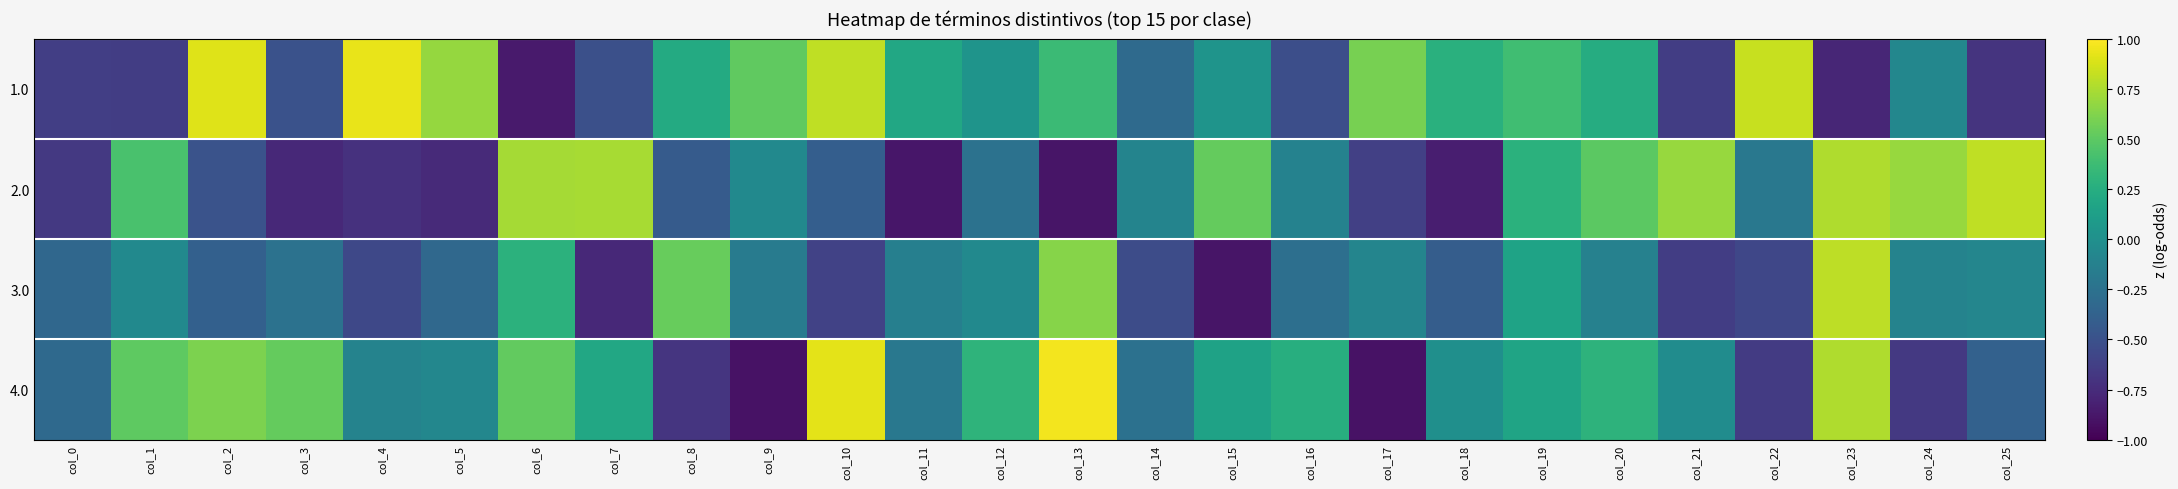

Reading left to right, list all the values displayed in this chart.

1.0: col_0=-0.6	col_1=-0.6	col_2=0.9	col_3=-0.5	col_4=0.9	col_5=0.7	col_6=-0.9	col_7=-0.5	col_8=0.2	col_9=0.5	col_10=0.8	col_11=0.2	col_12=0.0	col_13=0.4	col_14=-0.3	col_15=0.0	col_16=-0.5	col_17=0.6	col_18=0.3	col_19=0.4	col_20=0.2	col_21=-0.6	col_22=0.8	col_23=-0.8	col_24=-0.1	col_25=-0.7
2.0: col_0=-0.7	col_1=0.4	col_2=-0.5	col_3=-0.8	col_4=-0.7	col_5=-0.8	col_6=0.7	col_7=0.7	col_8=-0.4	col_9=-0.1	col_10=-0.4	col_11=-0.9	col_12=-0.2	col_13=-0.9	col_14=-0.1	col_15=0.5	col_16=-0.1	col_17=-0.6	col_18=-0.8	col_19=0.3	col_20=0.5	col_21=0.7	col_22=-0.2	col_23=0.8	col_24=0.7	col_25=0.8
3.0: col_0=-0.3	col_1=-0.1	col_2=-0.4	col_3=-0.2	col_4=-0.6	col_5=-0.3	col_6=0.3	col_7=-0.8	col_8=0.5	col_9=-0.2	col_10=-0.6	col_11=-0.1	col_12=-0.1	col_13=0.6	col_14=-0.5	col_15=-0.9	col_16=-0.3	col_17=-0.1	col_18=-0.4	col_19=0.2	col_20=-0.1	col_21=-0.6	col_22=-0.6	col_23=0.8	col_24=-0.1	col_25=-0.1
4.0: col_0=-0.3	col_1=0.5	col_2=0.6	col_3=0.5	col_4=-0.1	col_5=-0.1	col_6=0.5	col_7=0.2	col_8=-0.7	col_9=-0.9	col_10=0.9	col_11=-0.2	col_12=0.3	col_13=1.0	col_14=-0.3	col_15=0.1	col_16=0.3	col_17=-0.9	col_18=-0.0	col_19=0.2	col_20=0.3	col_21=-0.0	col_22=-0.7	col_23=0.8	col_24=-0.7	col_25=-0.4